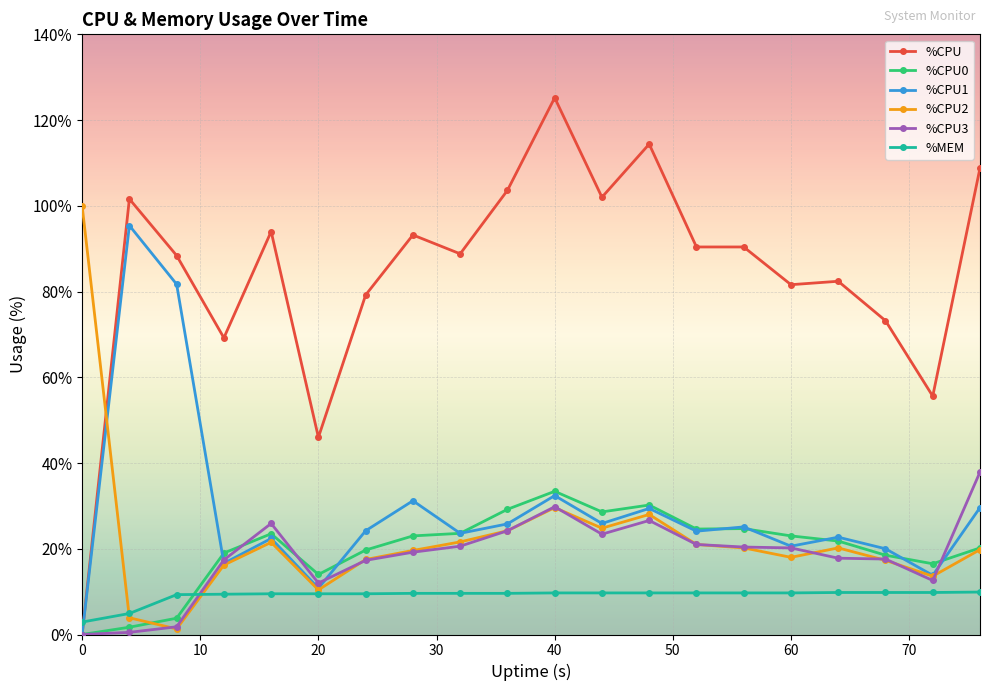

Which series has the widest spread of values?

%CPU